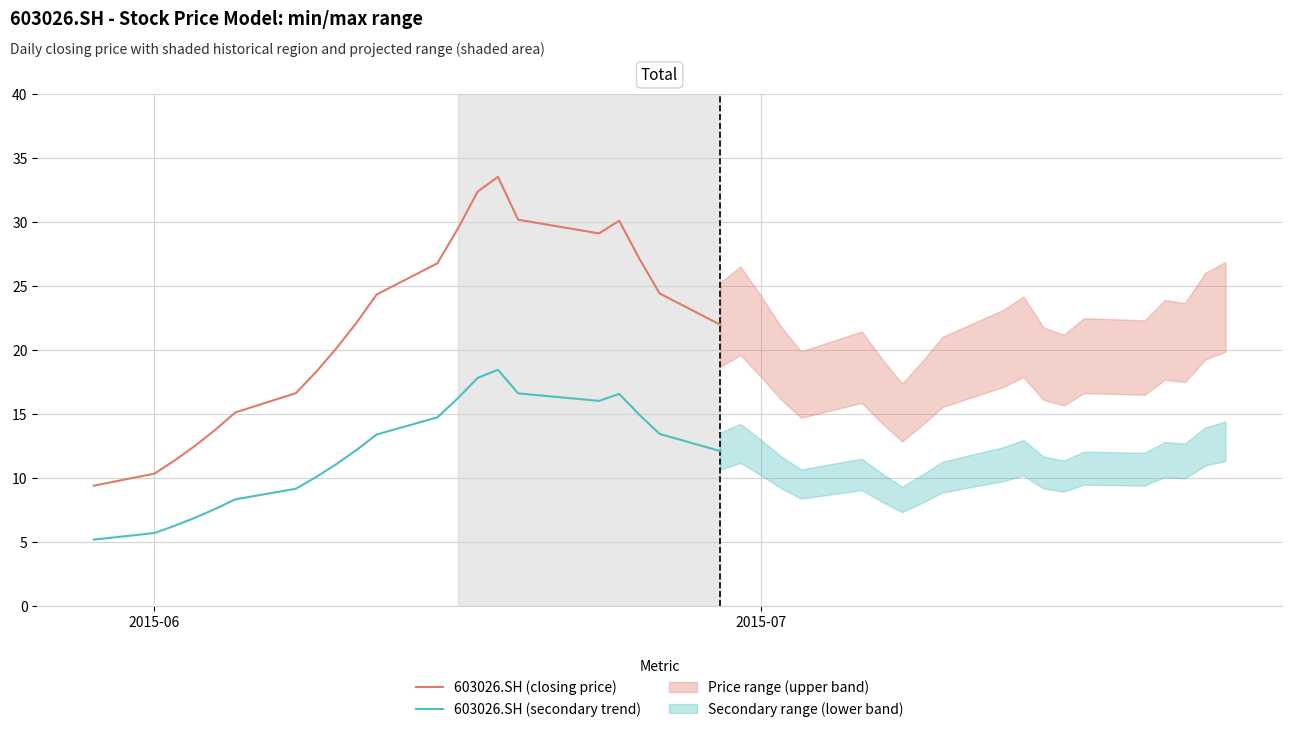

Which series has the largest range (max minus min)?

603026.SH (closing price)